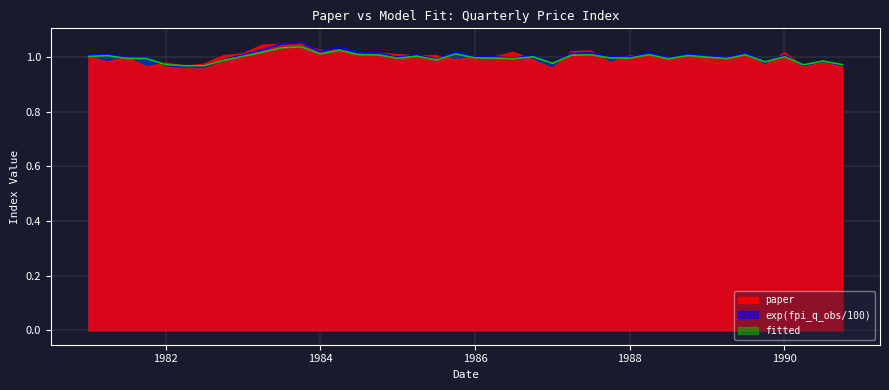

At 1990-10-01, list the series in order from largest to smallest.

fitted, exp(fpi_q_obs/100), paper